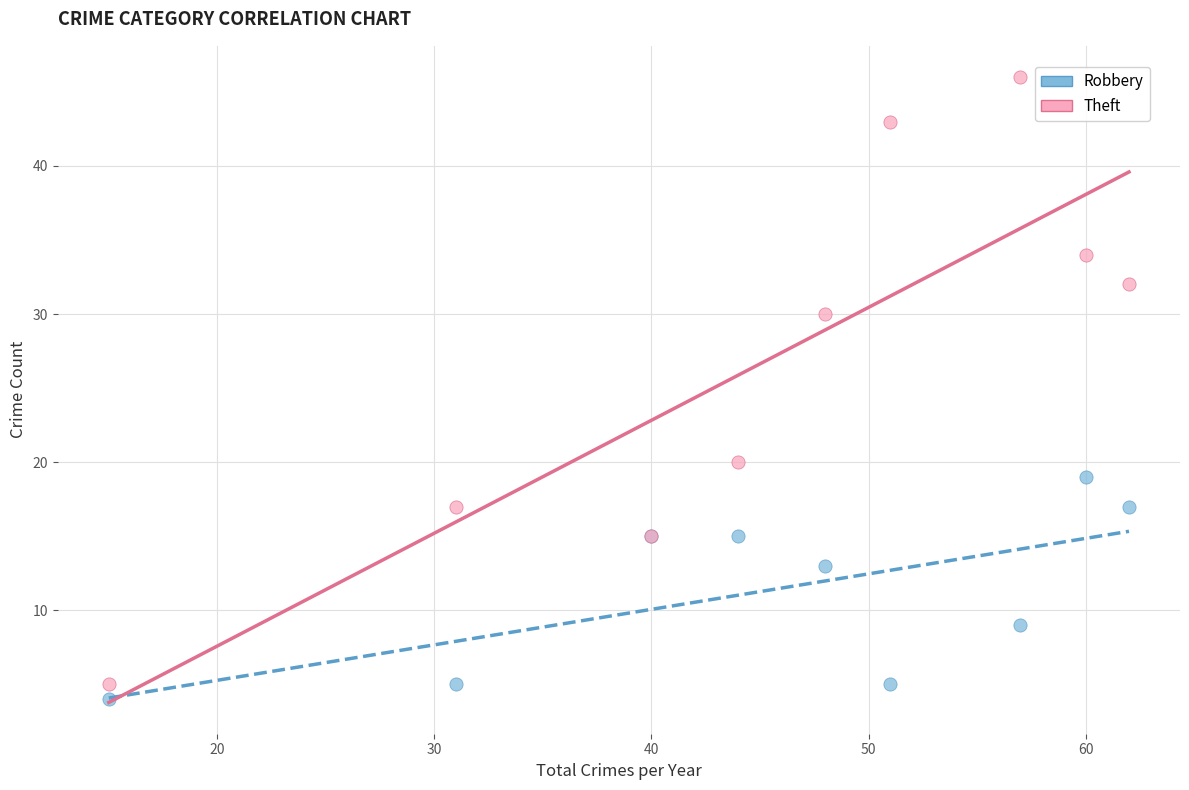

Which series has the largest Y range (max minus min)?

Theft